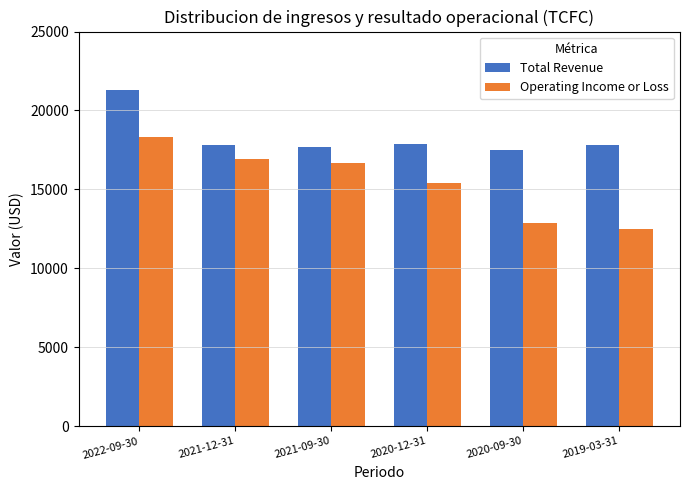

Where is Operating Income or Loss nearest to the value 15400?

2020-12-31